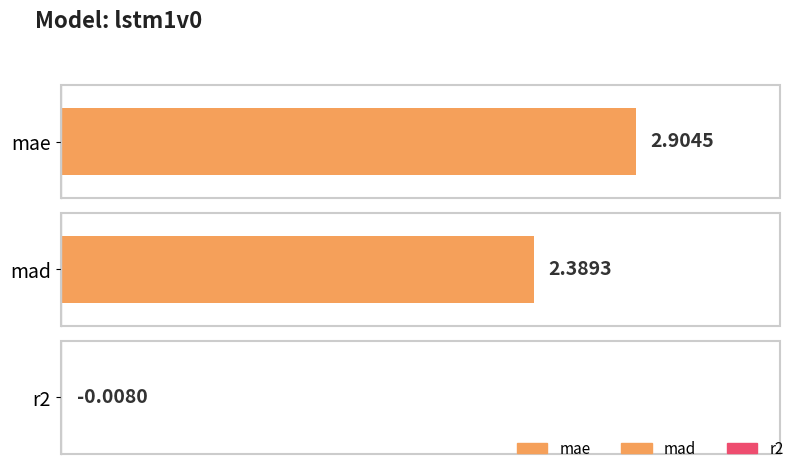

Approximately how many times larger is the value at mae compared to mad?

1.2